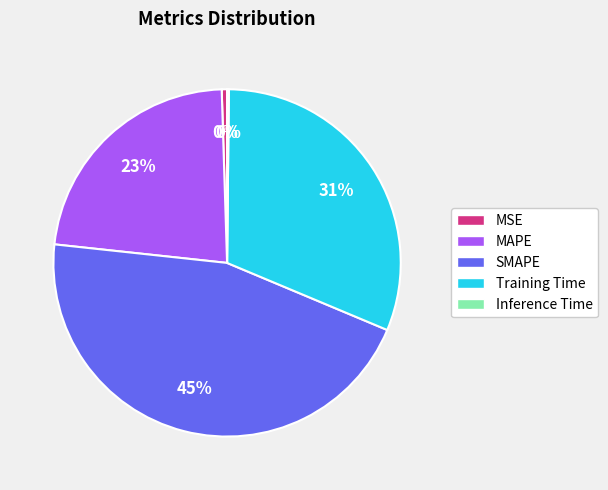

To the nearest percent, what is the difference between the largest and smallest slice percentages?

45%